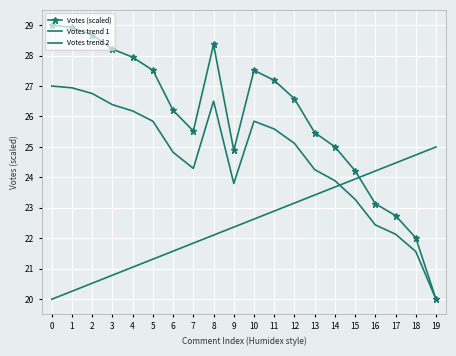

How many interior local peaks does the Votes (scaled) series have?

2